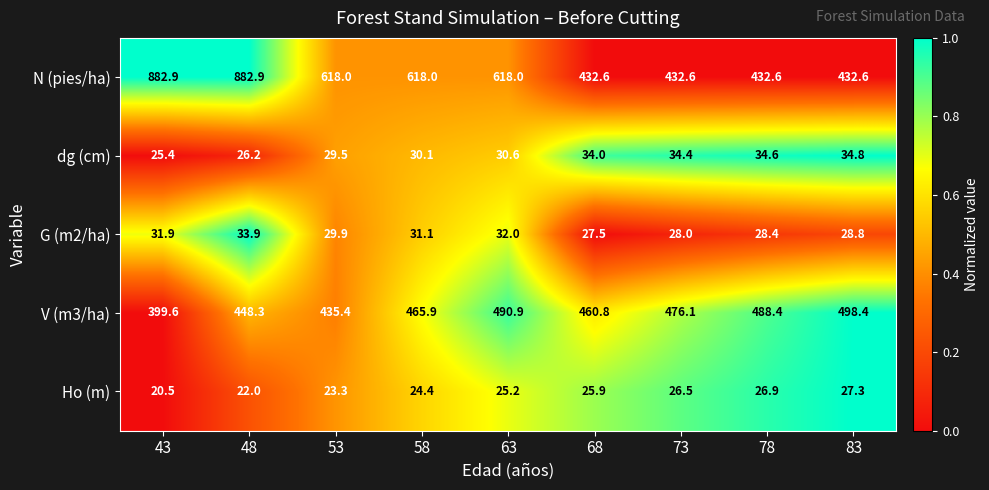

List the labels in order of G (m2/ha) value, smallest first.

68, 73, 78, 83, 53, 58, 43, 63, 48